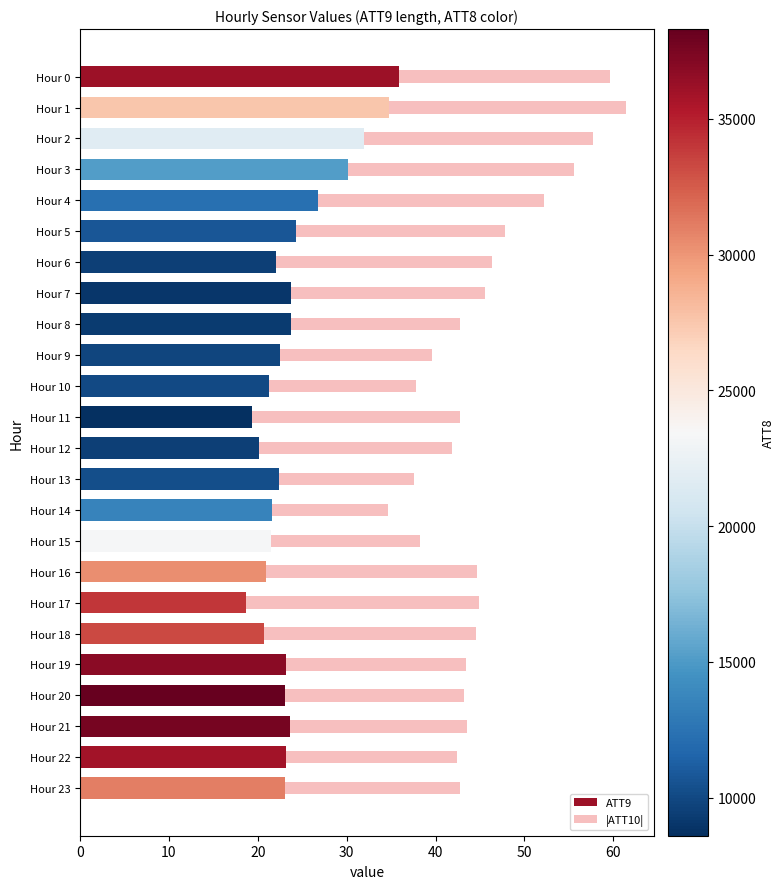

What is the average value of the ATT9 series?

24.1